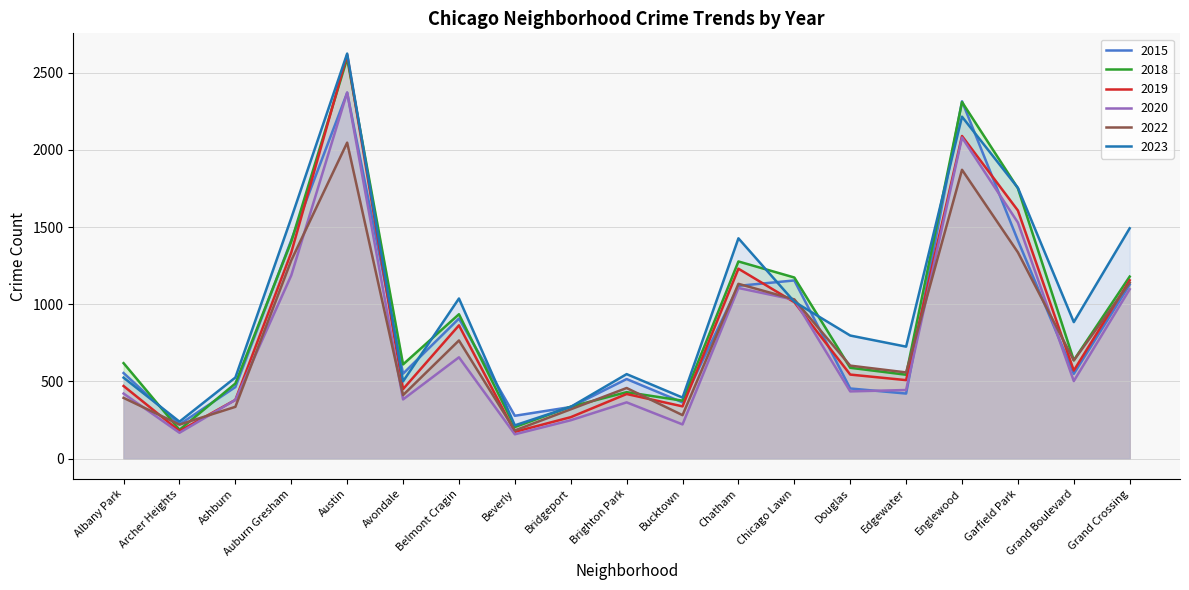

At how many categories does at least one series exceed 2142?

2